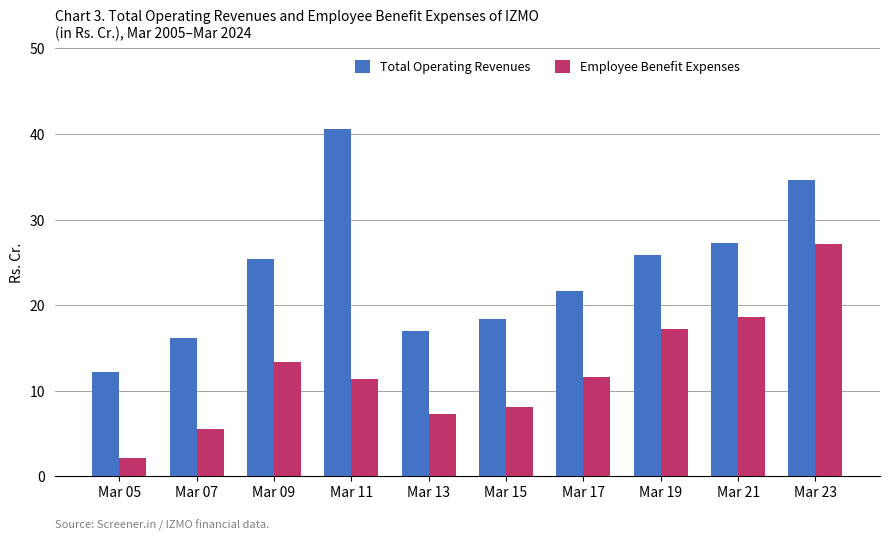

How many data points in Total Operating Revenues are above 25?

5